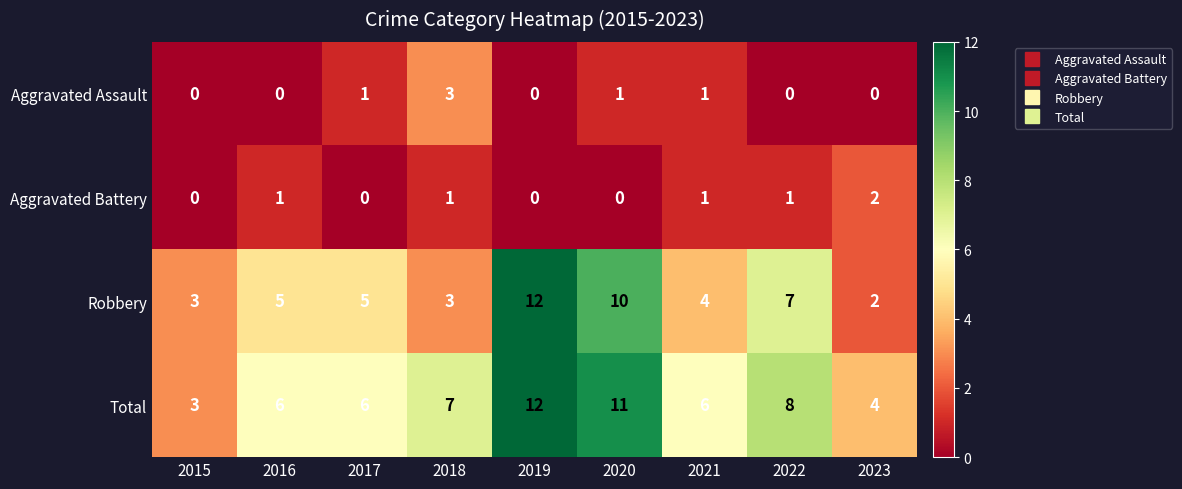

At which label does Total reach its peak?

2019